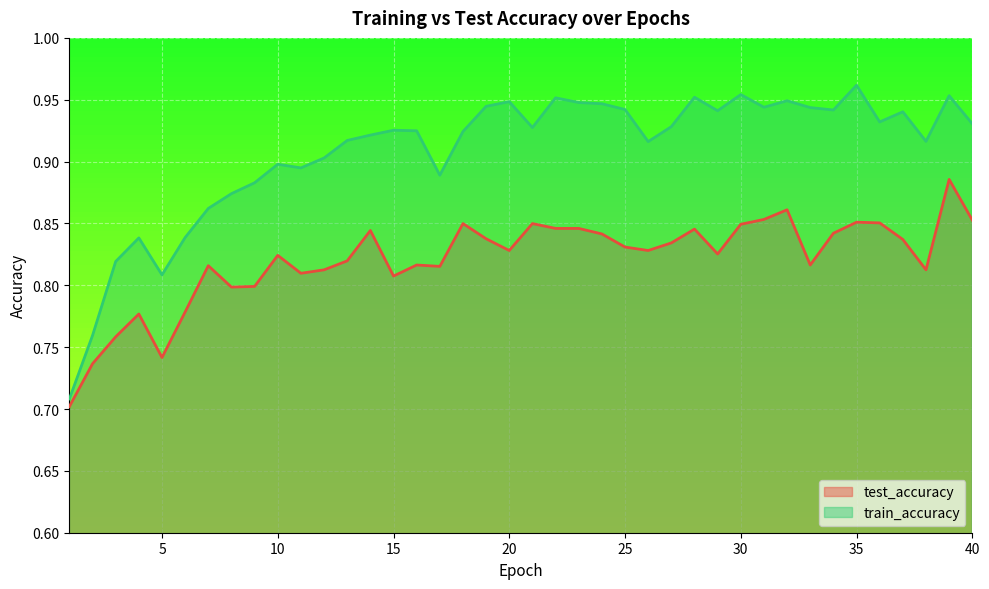

At which label does train_accuracy reach its minimum?

1